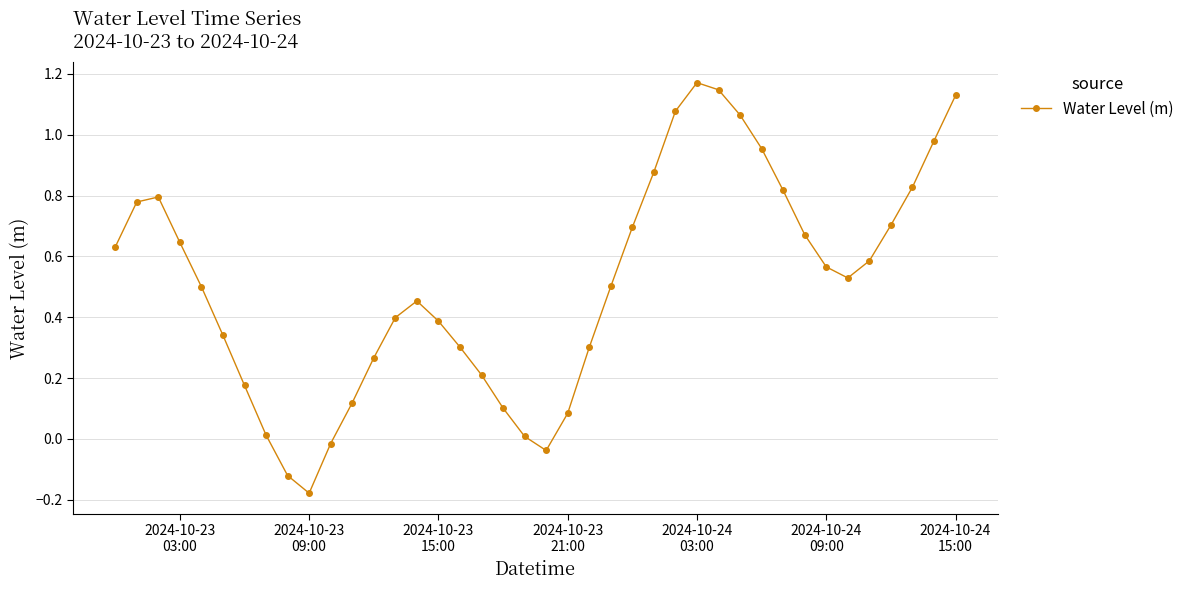

What is the difference between the maximum and minimum values?

1.3